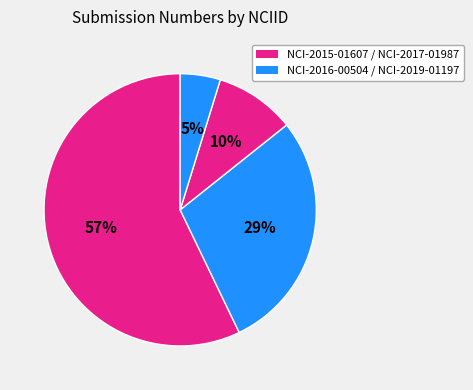

How many slices are in this pie chart?

4